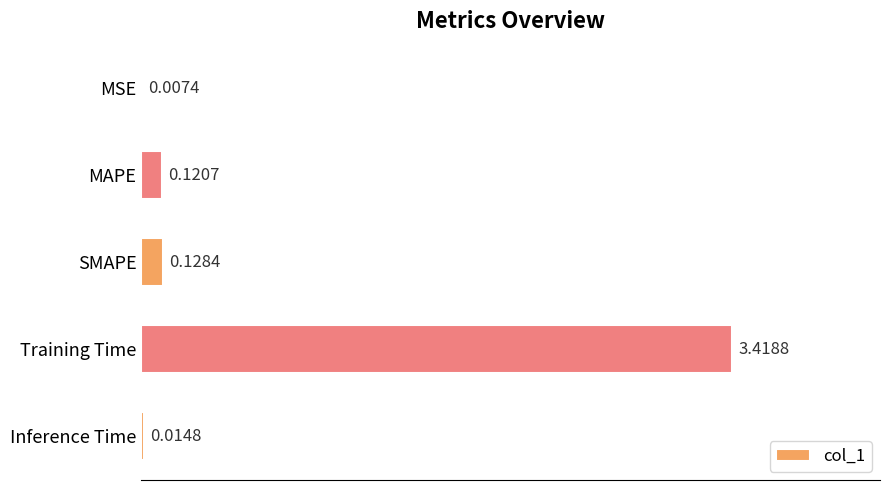

Between Training Time and MAPE, which is larger?

Training Time